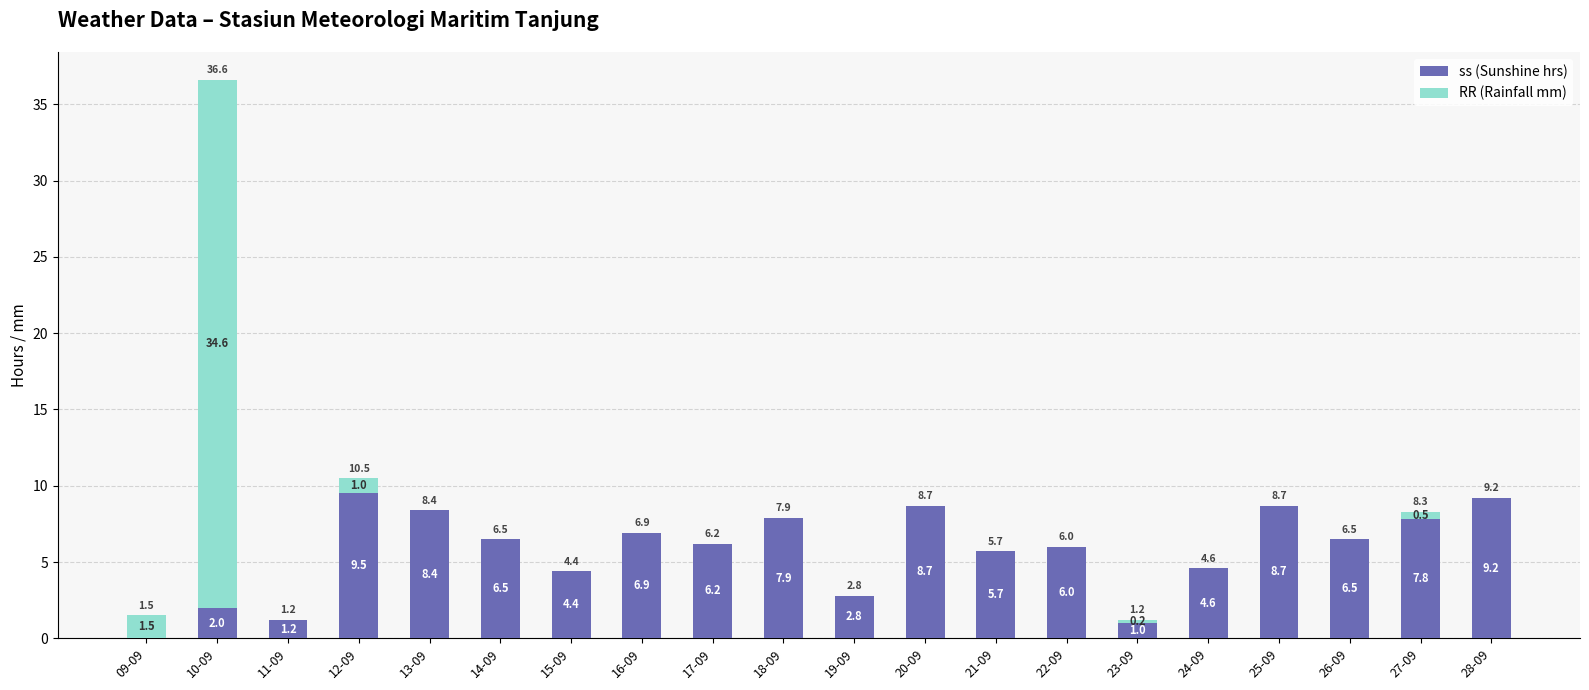

What is the total value across all series at 10-09?

36.6